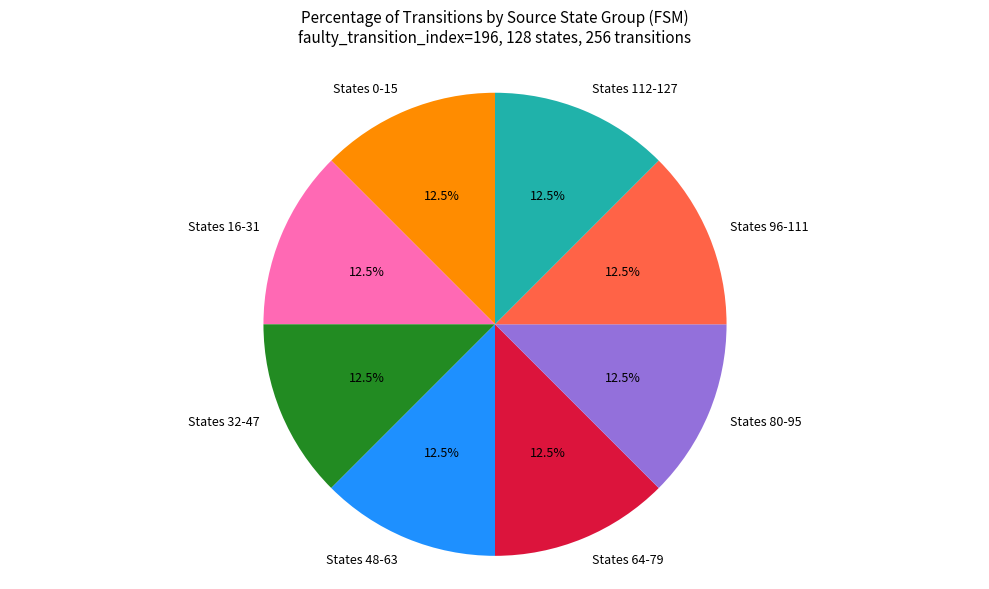

How much of the chart is everything except States 112-127?

87.5%